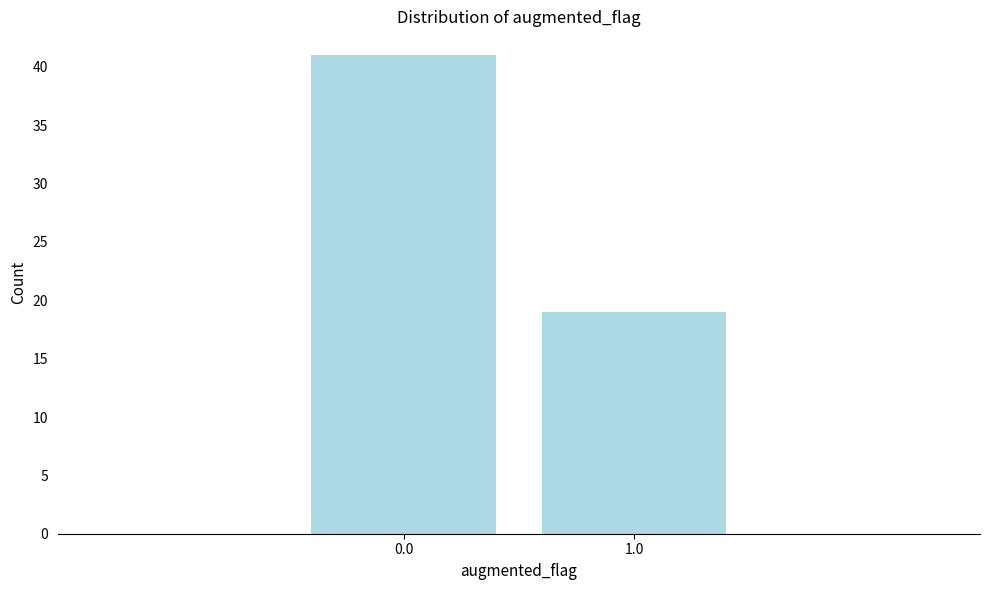

Reading right to left, list all the values displayed in this chart.

19	41